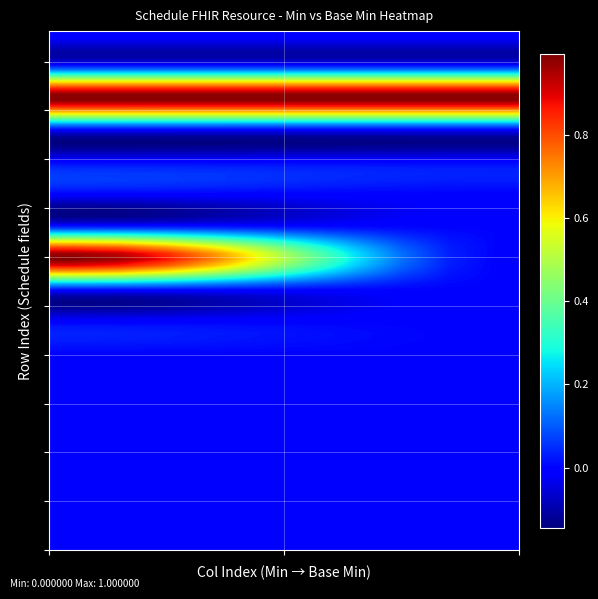

How many series are shown in this chart?

17